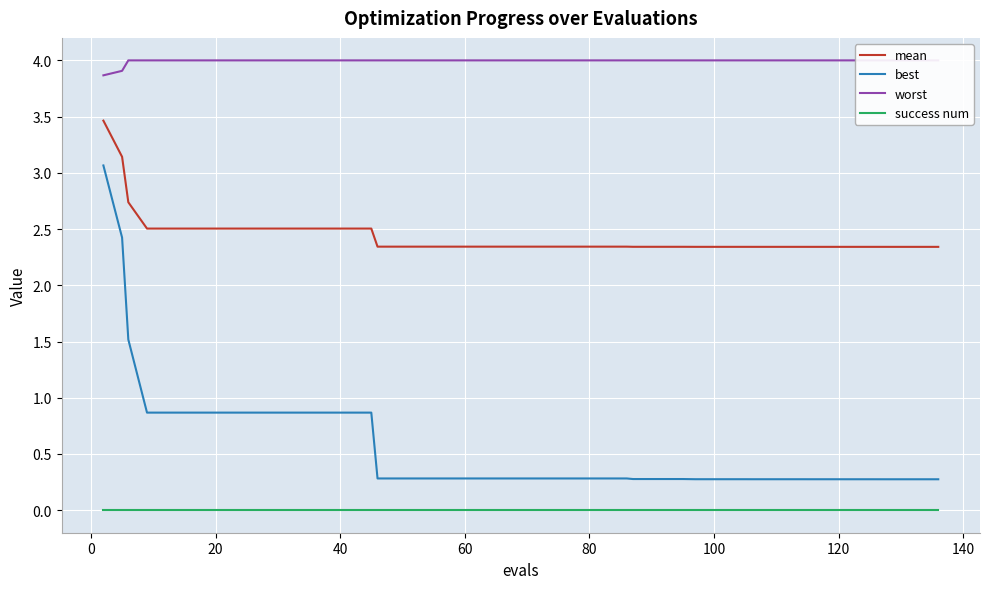

True or false: mean and worst cross at least once.

False